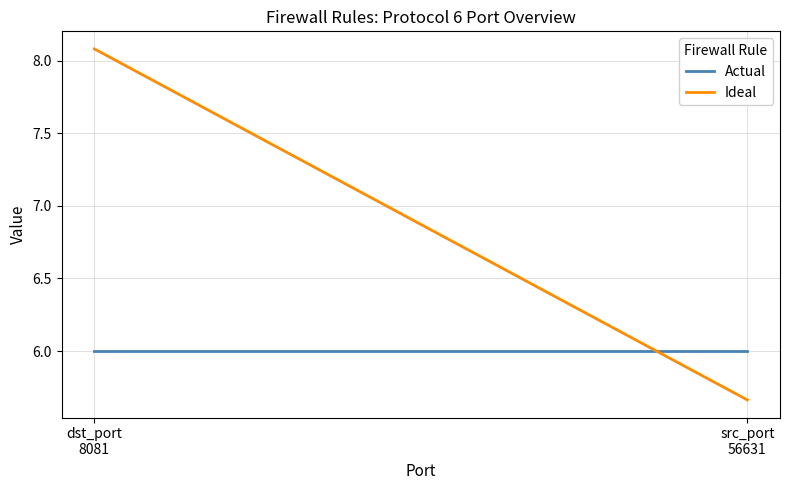

Rank the series at dst_port
8081 from highest to lowest value.

Ideal, Actual